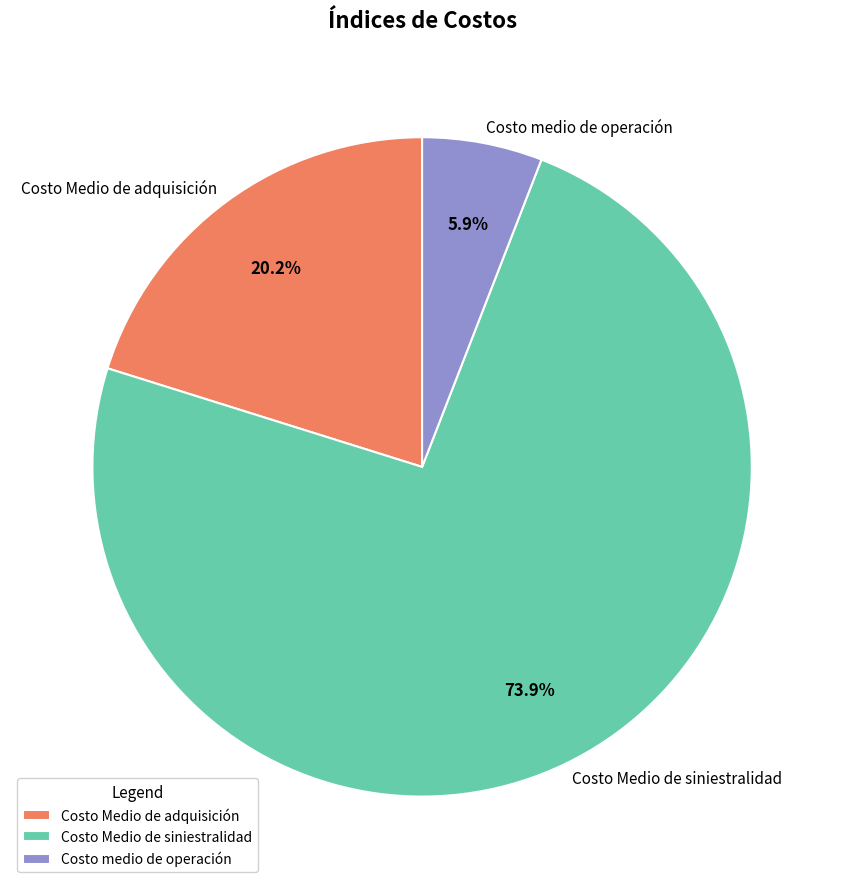

What is the smallest slice in the pie chart?

Costo medio de operación